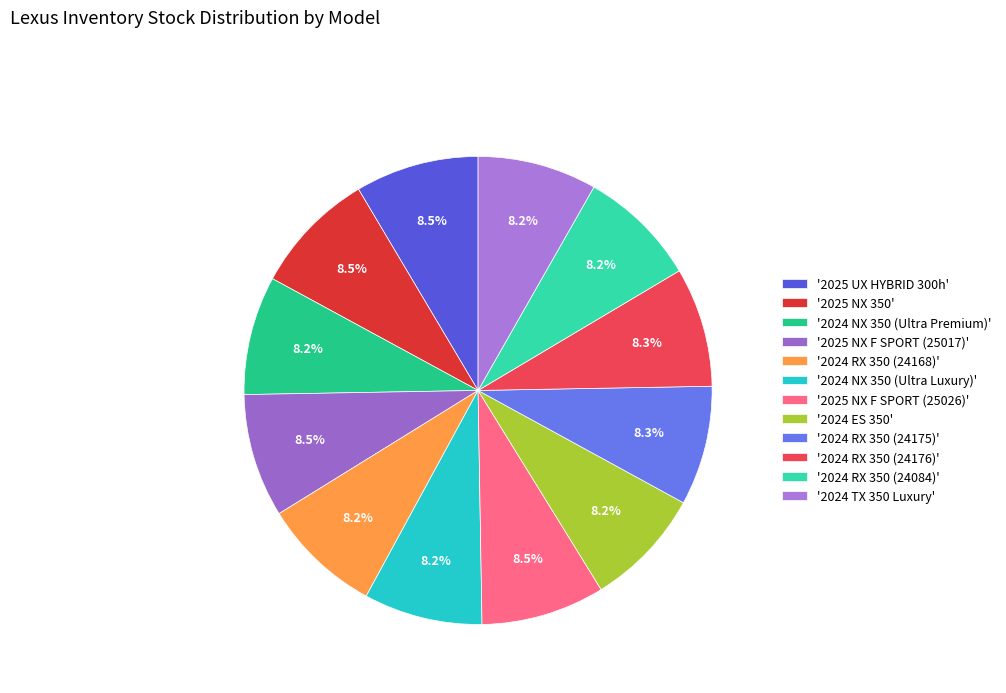

Count the number of slices in the pie.

12